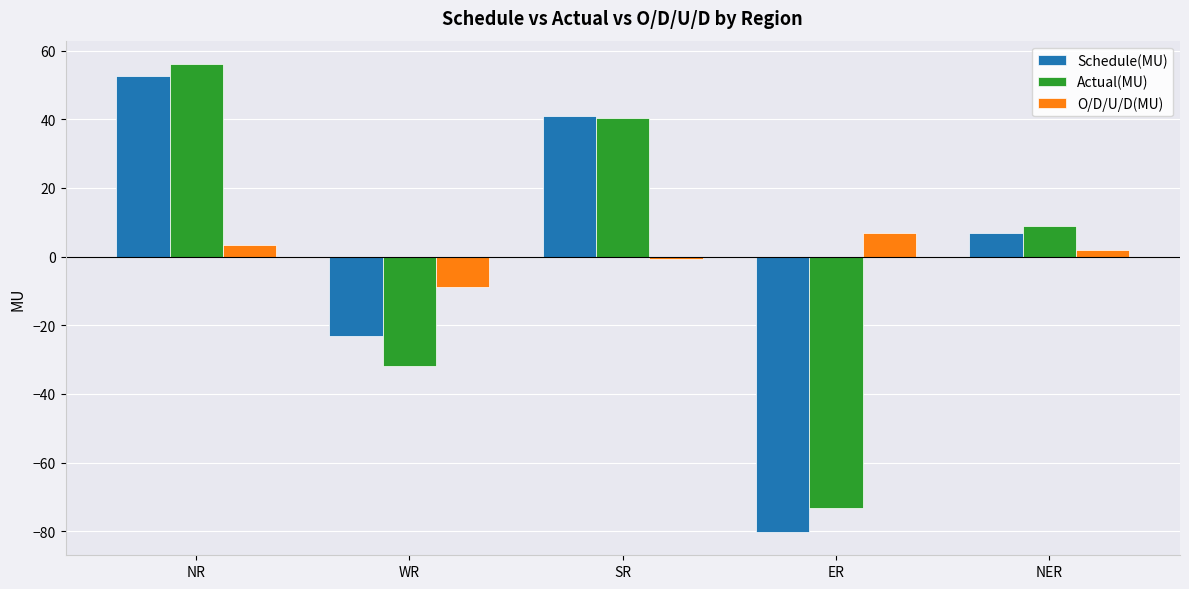

List the labels in order of Actual(MU) value, smallest first.

ER, WR, NER, SR, NR